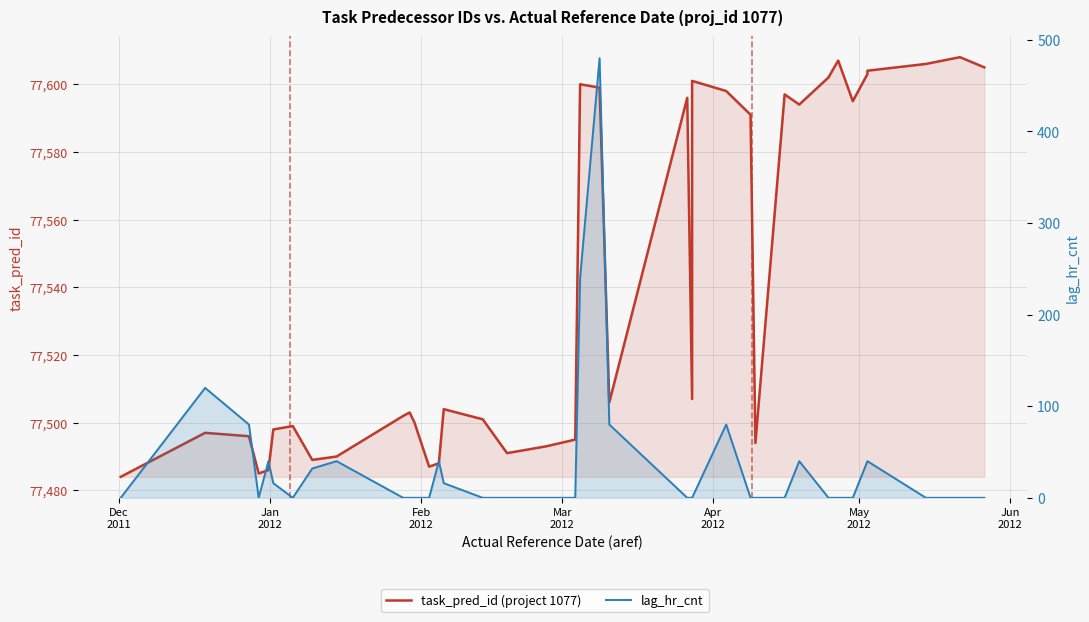

Which label corresponds to the smallest value in the chart?

Dec
2011